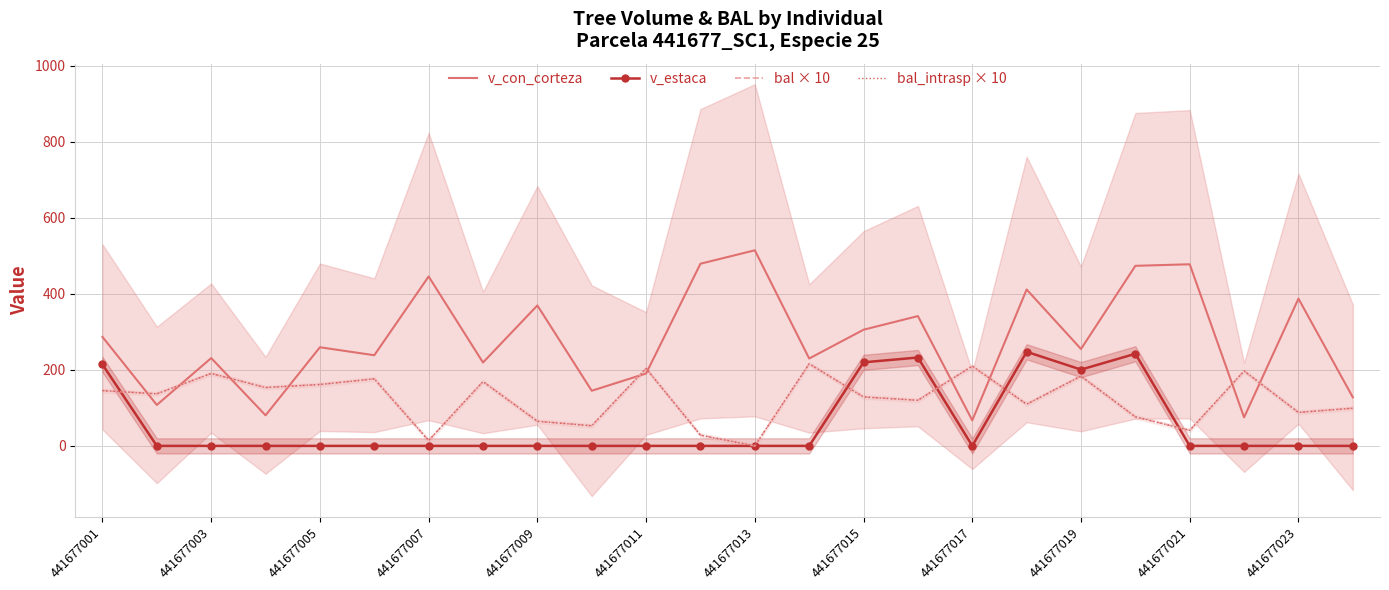

Is it true that bal_intrasp × 10 equals 209.8 at 441677017?

True